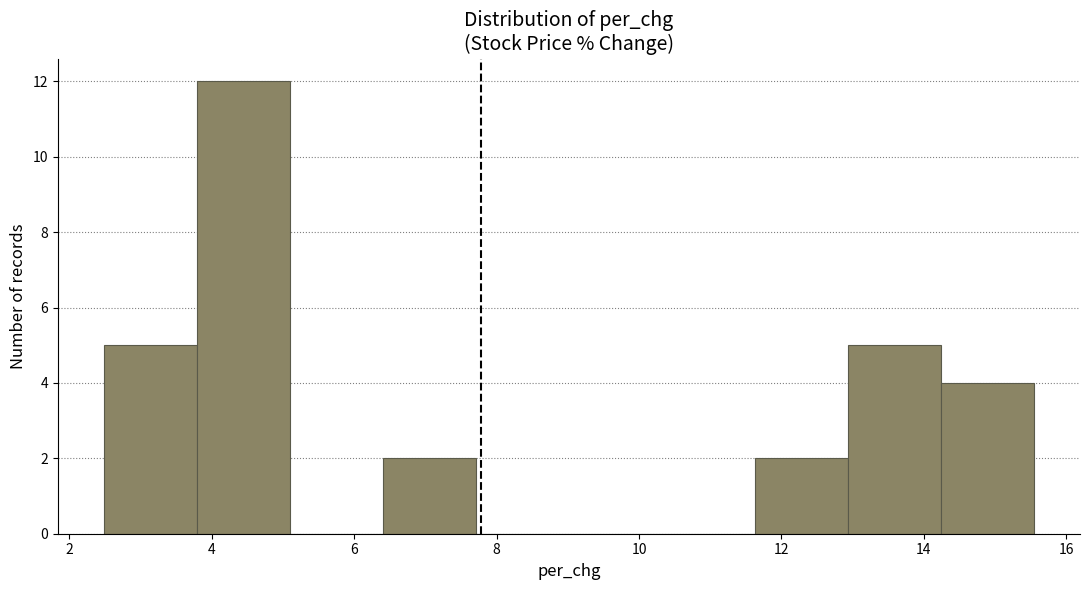

Reading left to right, transcribe this chart: for each bar, give the range it covers on the x-axis and its height. Neither the bar edges nor the heights are printed on the chart, so give them approximately, as read against the axes.

2.4 to 3.8: 5
3.8 to 5.2: 12
5.2 to 6.4: 0
6.4 to 7.8: 2
7.8 to 9.0: 0
9.0 to 10.4: 0
10.4 to 11.6: 0
11.6 to 13.0: 2
13.0 to 14.2: 5
14.2 to 15.6: 4